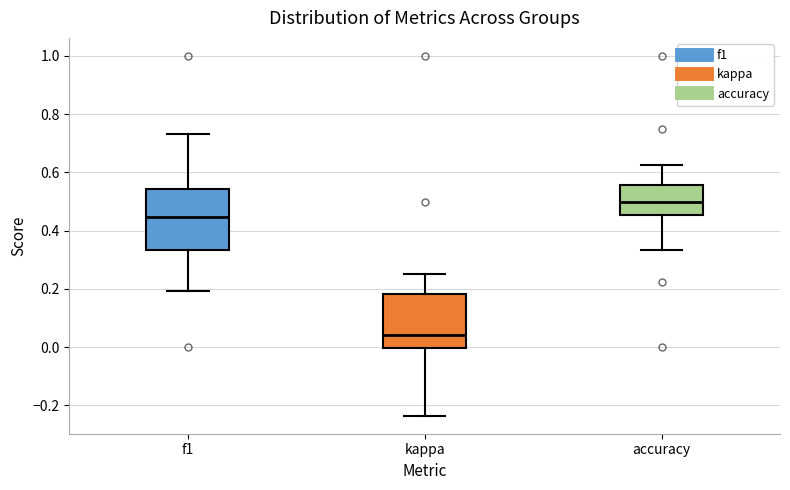

Where does the upper whisker of the box for accuracy end on the y-axis? The values are not printed on the chart, so give them approximately, as read against the axis.

0.62